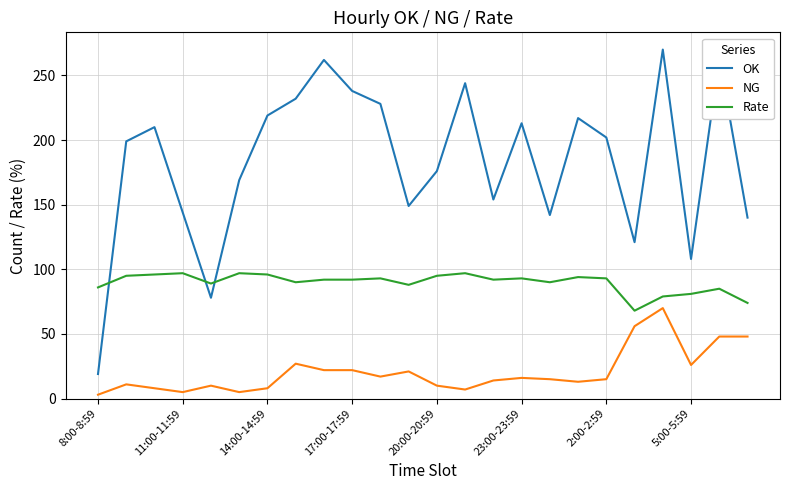

What is the lowest value of the NG series?

3